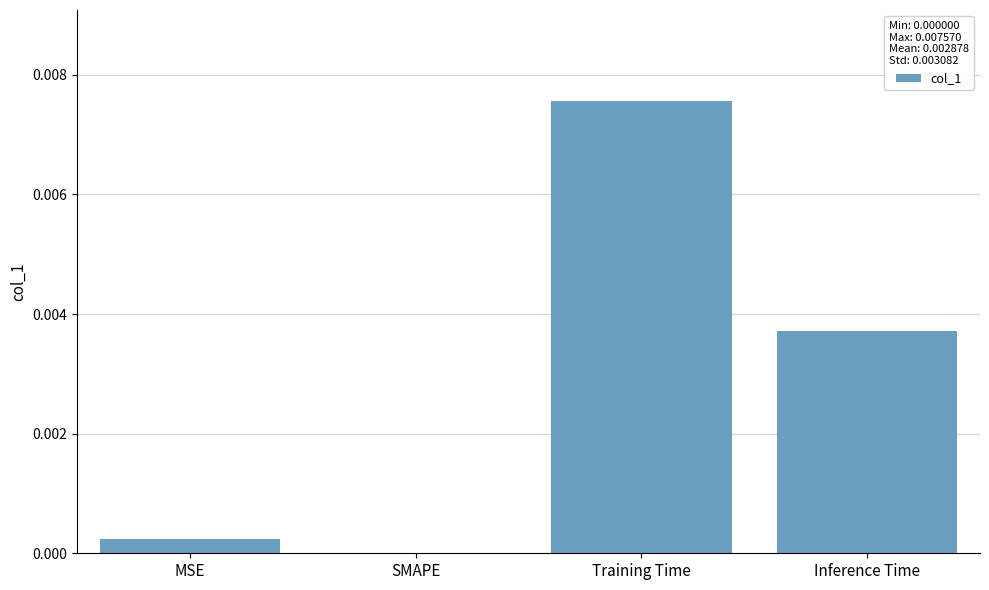

At which category does the chart reach its peak across all series?

Training Time